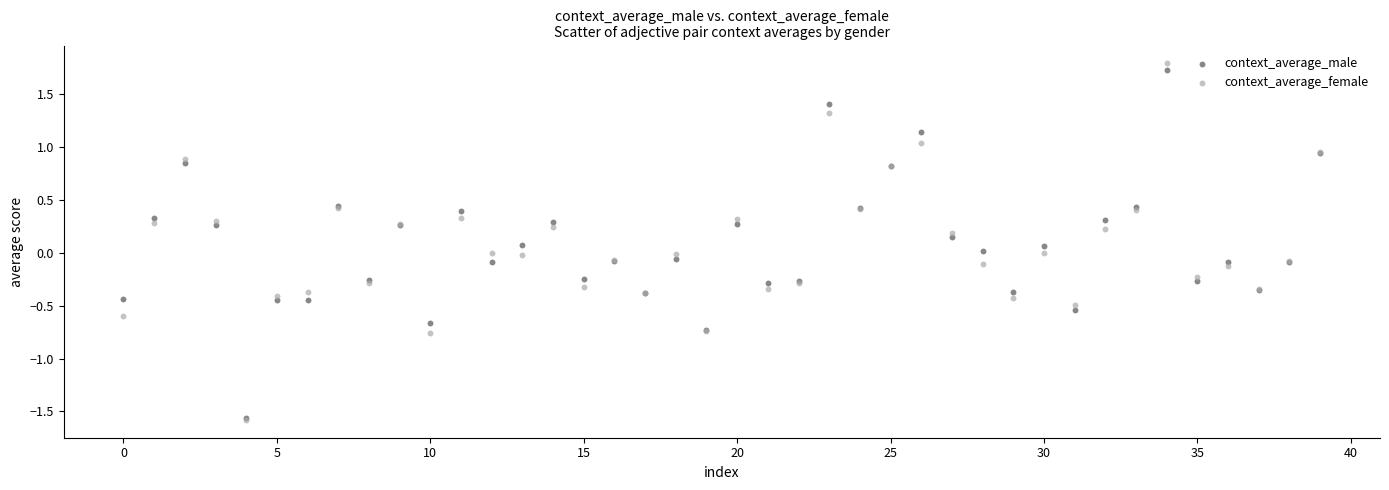

What are all the series names shown in the legend?

context_average_male, context_average_female